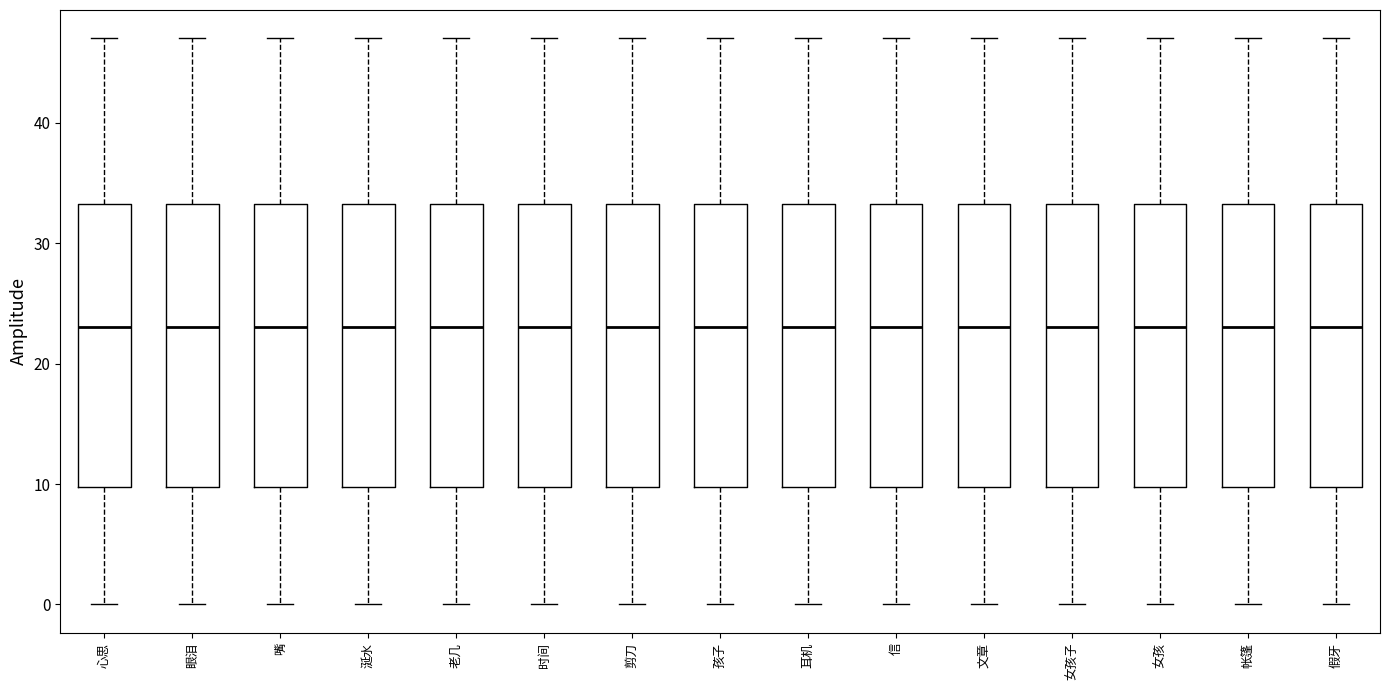

Reading left to right, transcribe this box plot: for each box, give where its median line is, the range the box spans, and where its two whiskers end, as read against the y-axis. The values are not printed on the chart, so give them approximately, as read against the axis.

心思: median 23, box 10 to 33, whiskers 0 to 47
眼泪: median 23, box 10 to 33, whiskers 0 to 47
嘴: median 23, box 10 to 33, whiskers 0 to 47
涎水: median 23, box 10 to 33, whiskers 0 to 47
老几: median 23, box 10 to 33, whiskers 0 to 47
时间: median 23, box 10 to 33, whiskers 0 to 47
剪刀: median 23, box 10 to 33, whiskers 0 to 47
孩子: median 23, box 10 to 33, whiskers 0 to 47
耳机: median 23, box 10 to 33, whiskers 0 to 47
信: median 23, box 10 to 33, whiskers 0 to 47
文章: median 23, box 10 to 33, whiskers 0 to 47
女孩子: median 23, box 10 to 33, whiskers 0 to 47
女孩: median 23, box 10 to 33, whiskers 0 to 47
帐篷: median 23, box 10 to 33, whiskers 0 to 47
假牙: median 23, box 10 to 33, whiskers 0 to 47